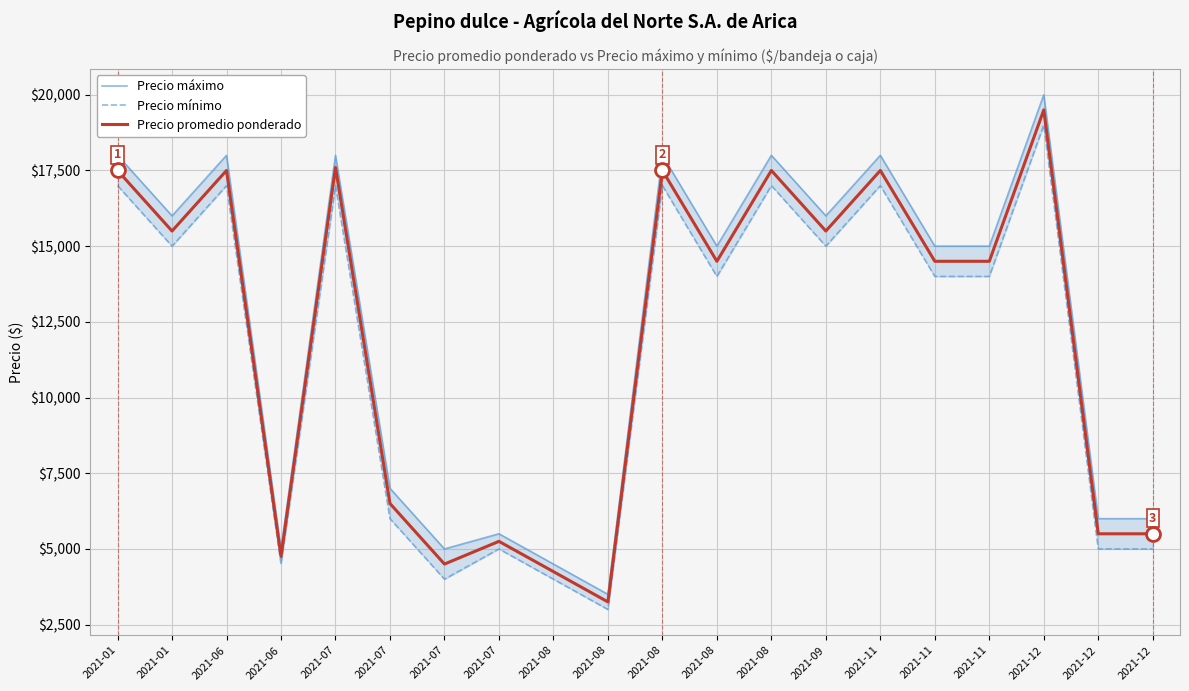

True or false: Precio mínimo and Precio máximo cross at least once.

False